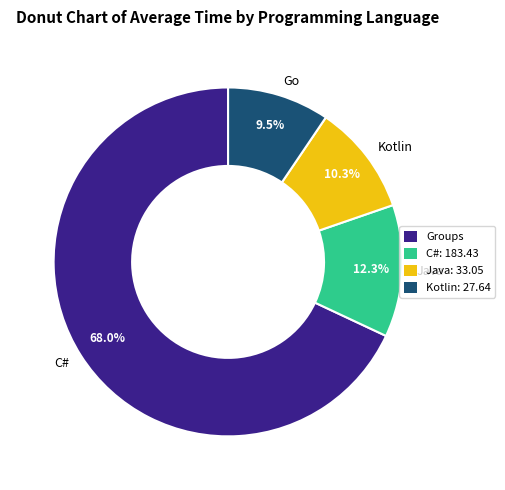

Rank the categories by value from lowest to highest.

Go, Kotlin, Java, C#